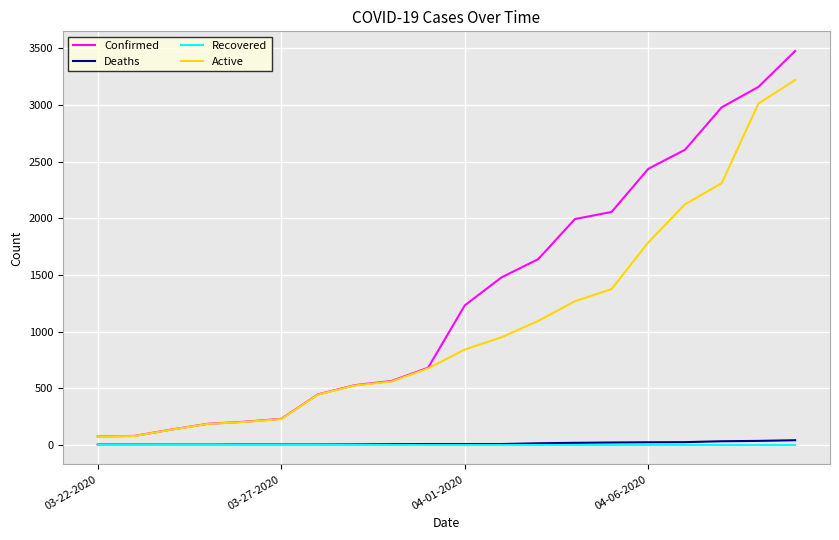

Which series has the largest total across all categories?

Confirmed